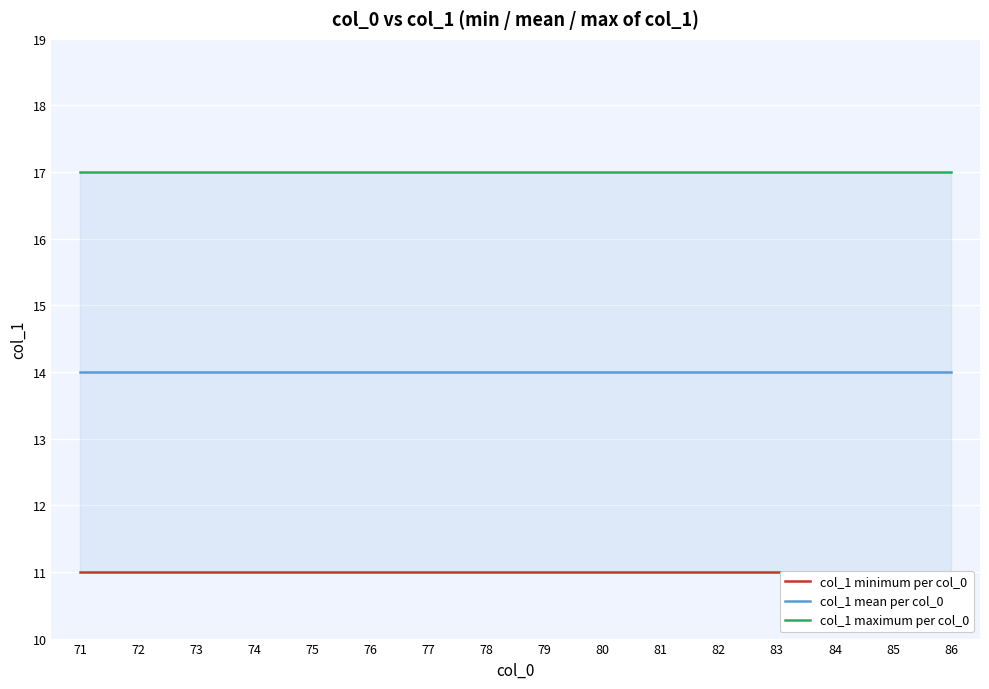

The col_1 mean per col_0 series shows 20 at 77. True or false?

False